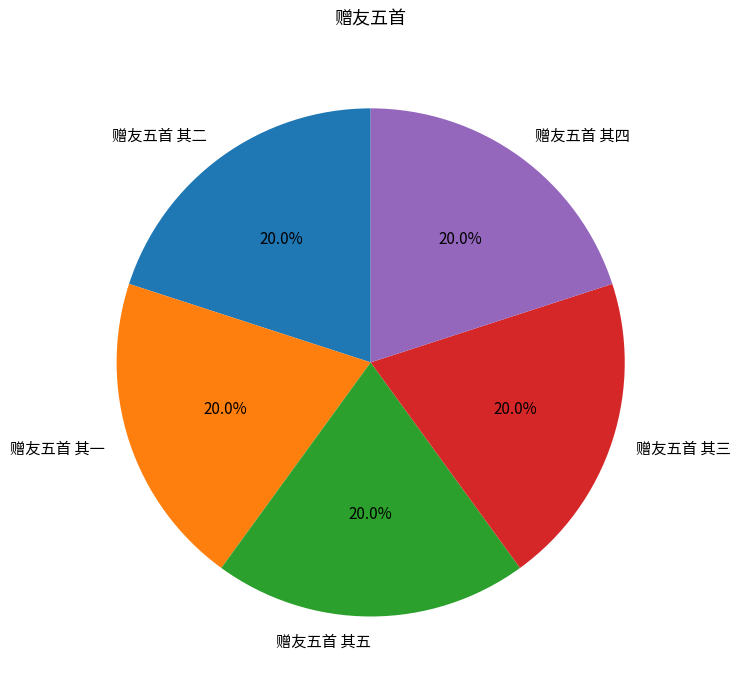

To the nearest percent, what is the average slice percentage?

20%